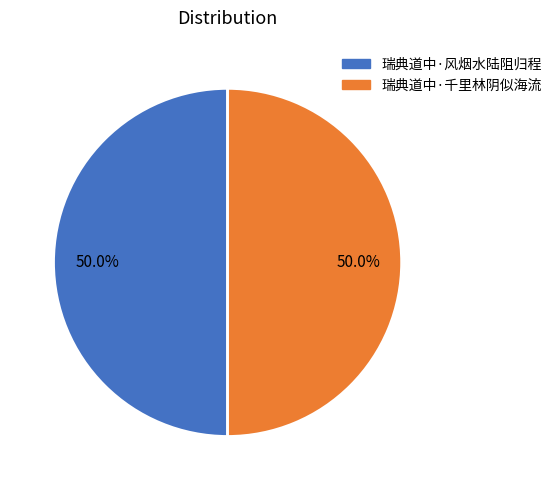

Approximately how many times larger is the value at 瑞典道中·风烟水陆阻归程 compared to 瑞典道中·千里林阴似海流?

1.0